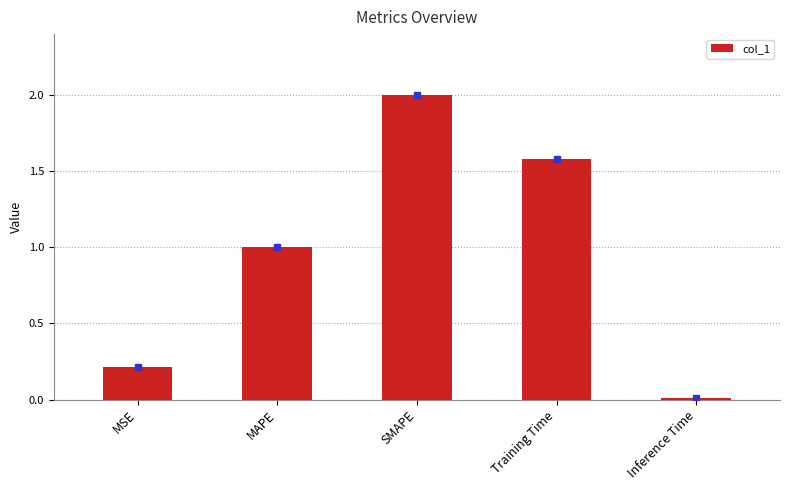

Are the bars horizontal?

No